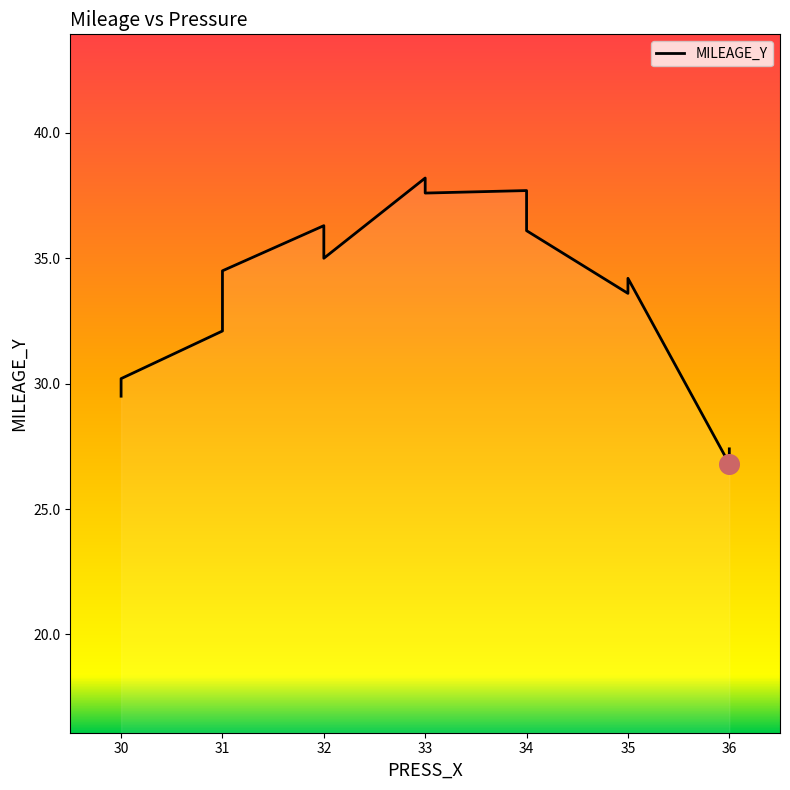

What is the change in value from 31 to 35?

-0.9